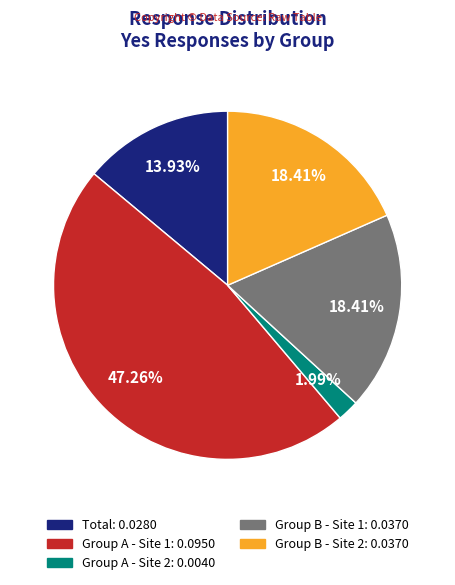

True or false: Group B - Site 2 accounts for 12% of the total.

False